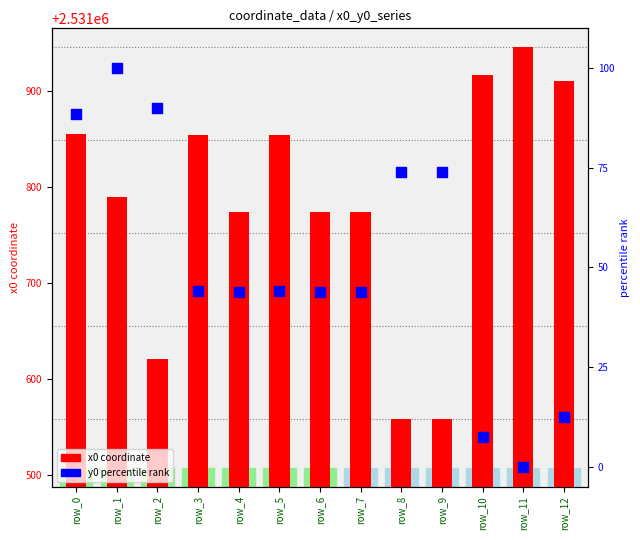

Which series contains the lowest Y value?

y0 percentile rank